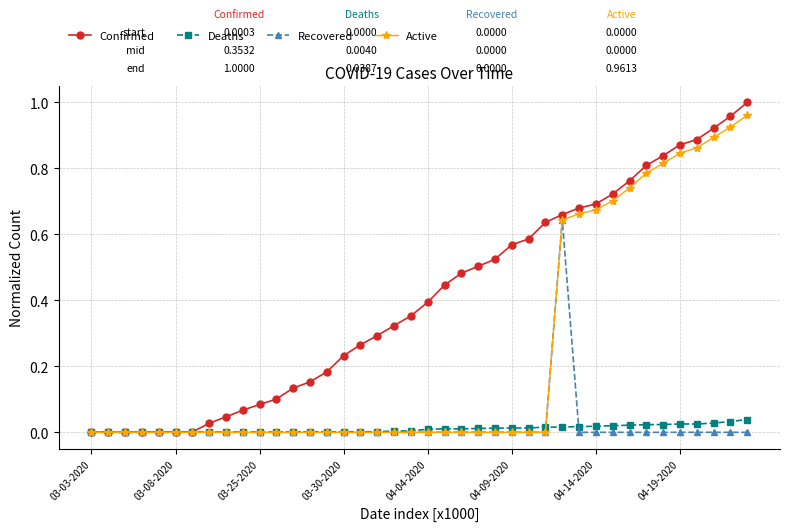

Which series has the largest total across all categories?

Confirmed